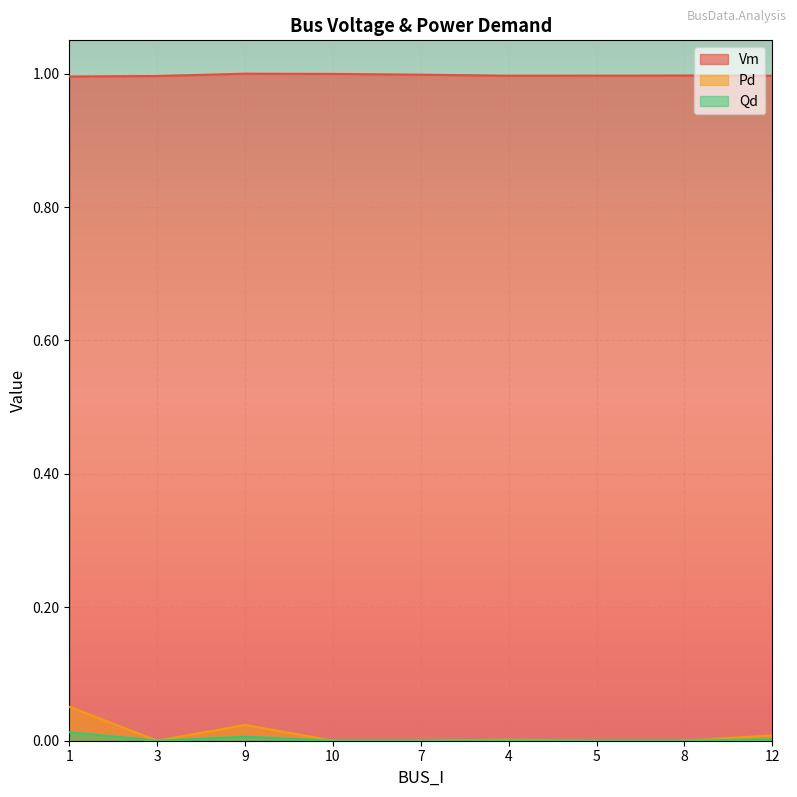

What is the value of the Vm point at the 3rd from the left?

1.0